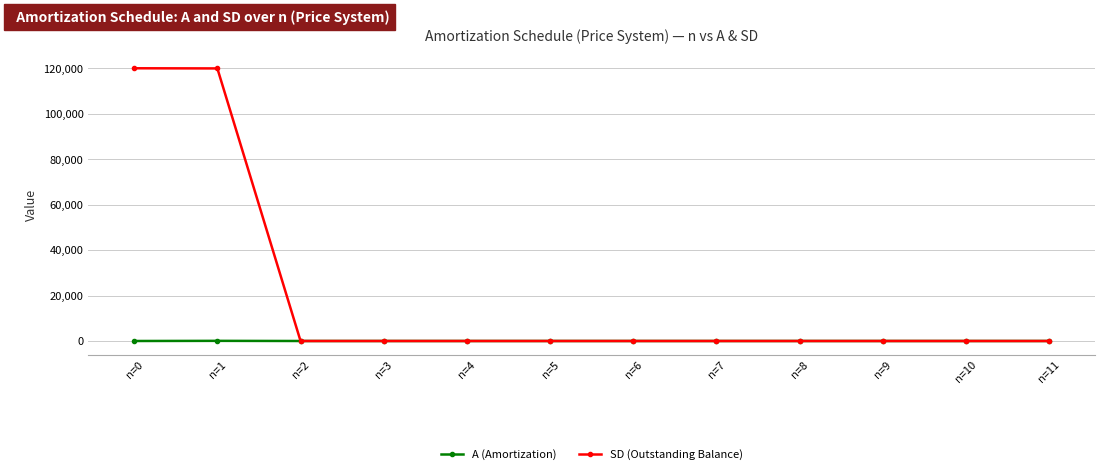

List the series in order of their overall mean, highest first.

SD (Outstanding Balance), A (Amortization)